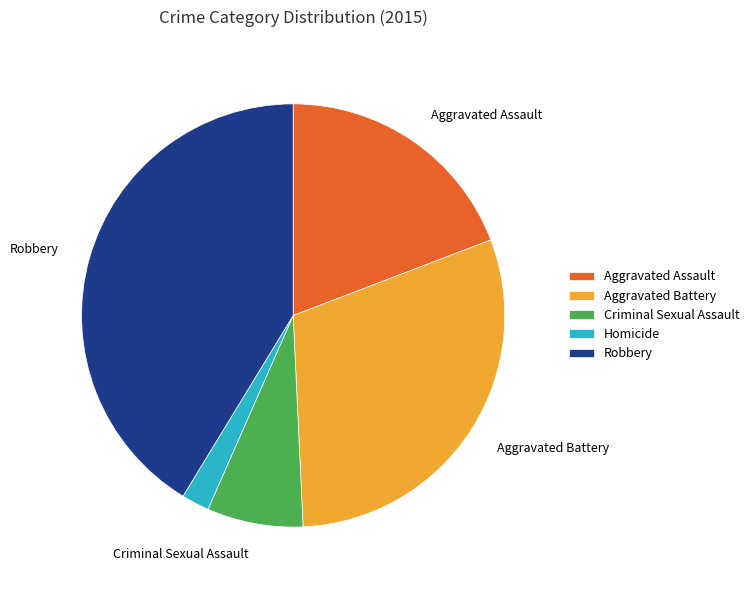

Does any single category account for the majority?

No